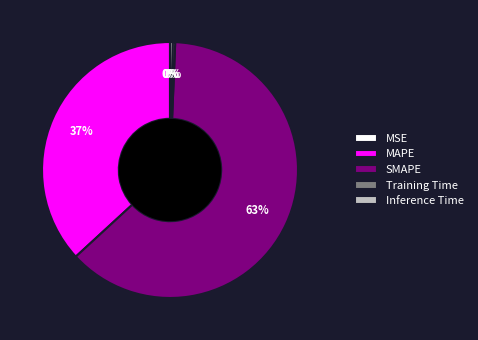

To the nearest percent, what is the difference between the largest and smallest slice percentages?

63%